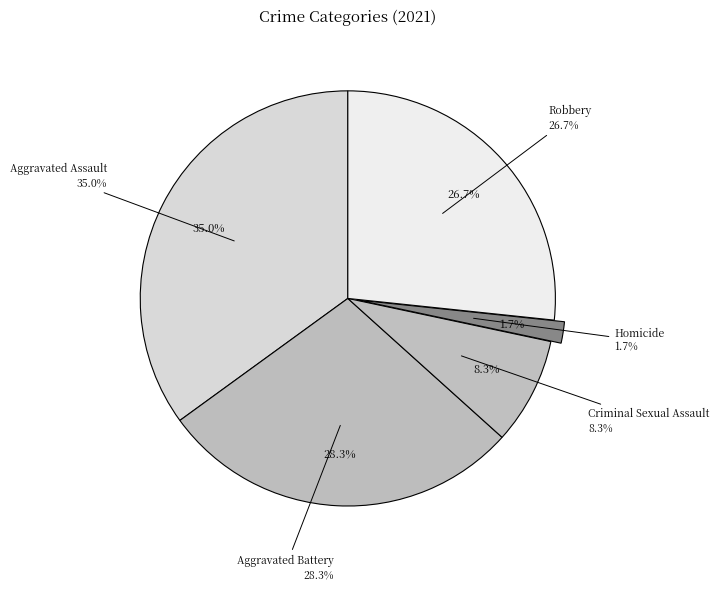

Which category has the smallest portion of the pie?

Homicide